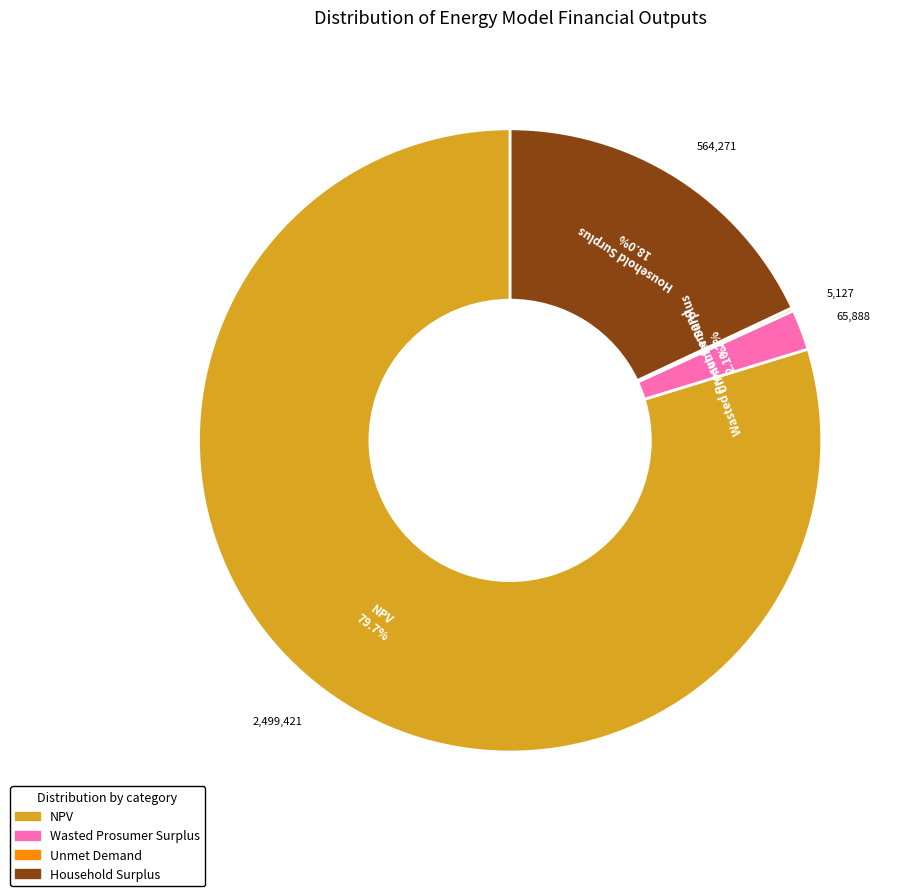

Combined, what portion of the pie is NPV and Household Surplus?

97.7%